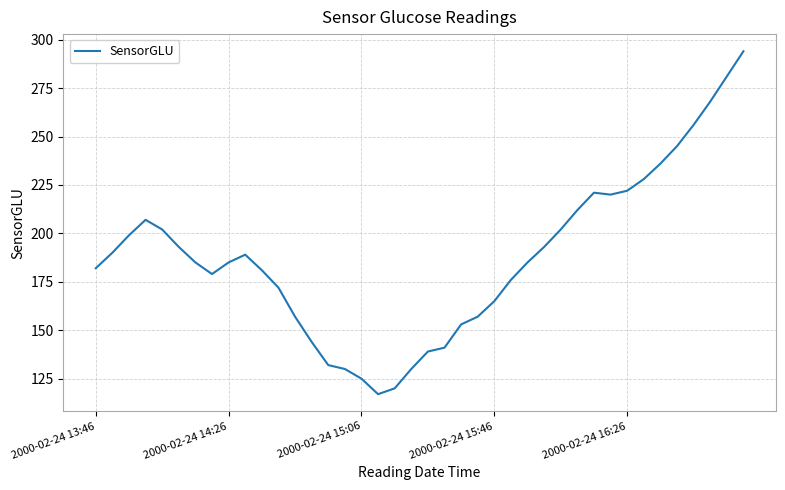

What is the smallest value displayed?

117